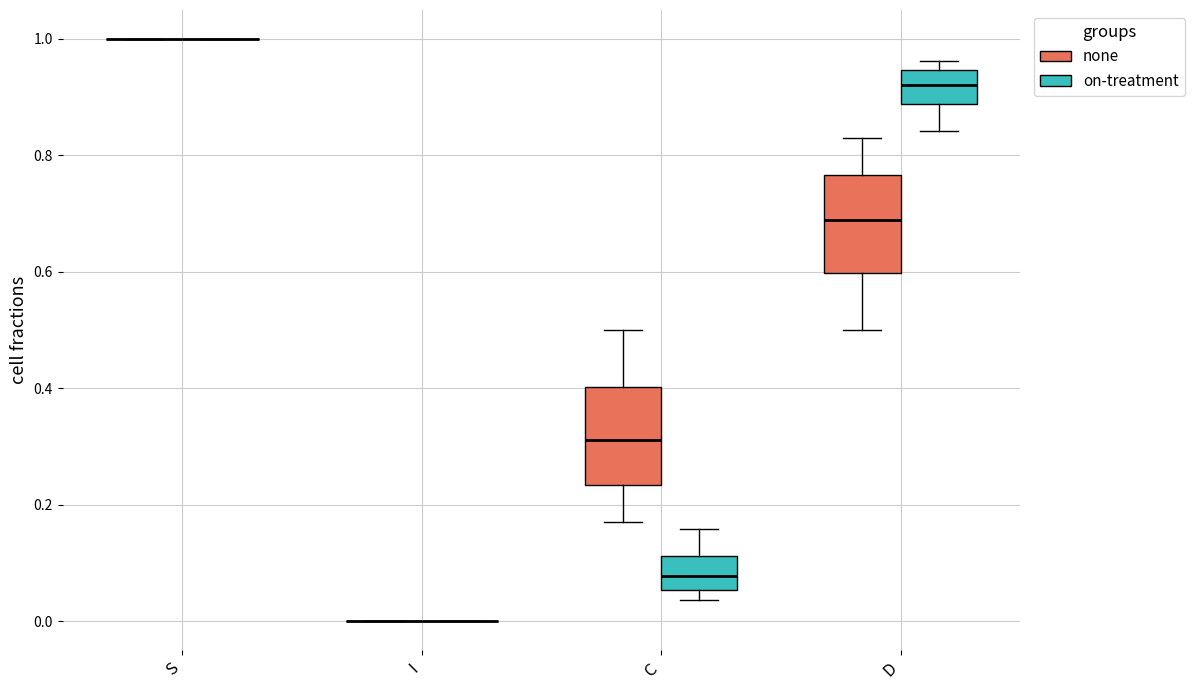

Where is the lower edge of the box for C (none) on the y-axis? The values are not printed on the chart, so give them approximately, as read against the axis.

0.24